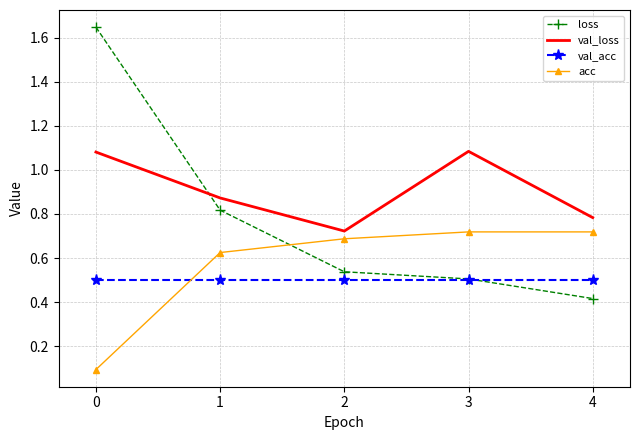

What is the lowest value of the loss series?

0.4